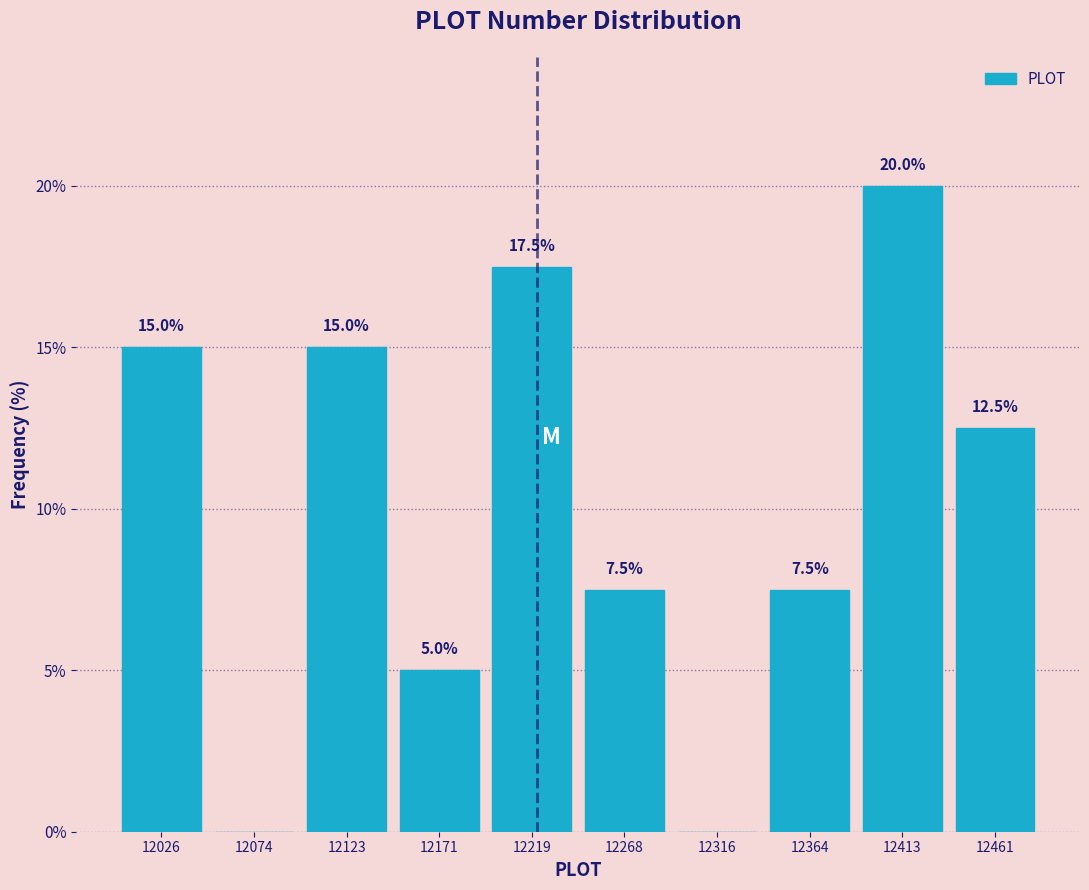

Over which range of the x-axis is the bar tallest?

12390 to 12435